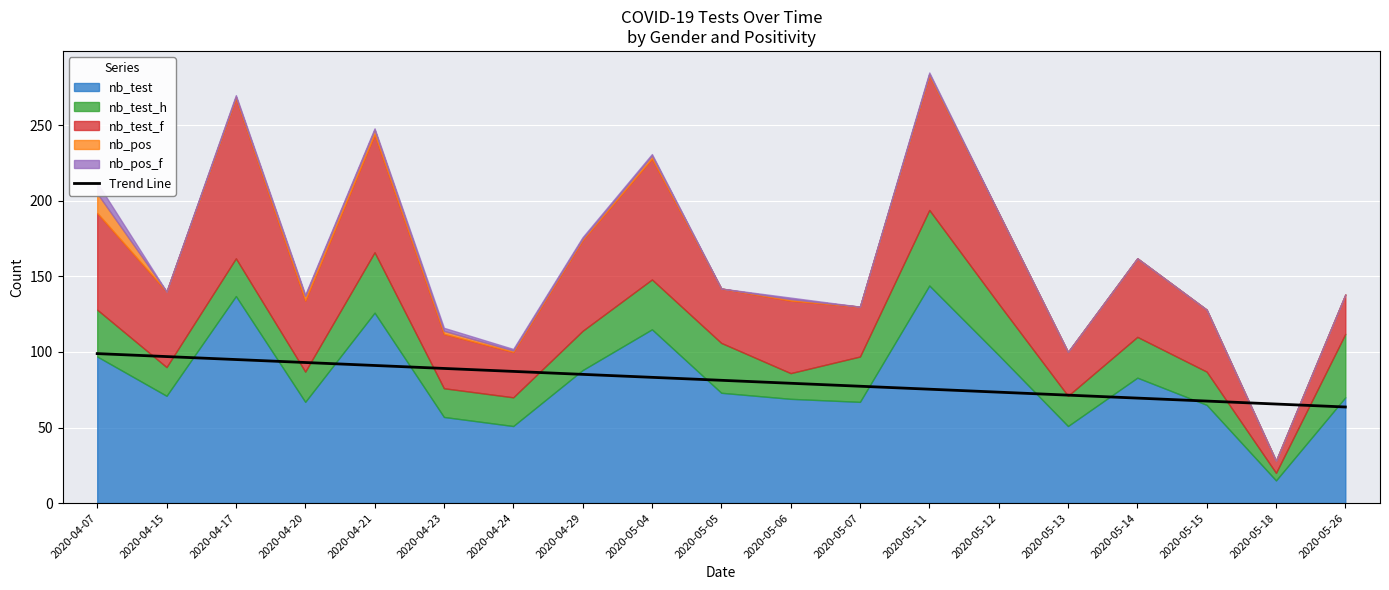

At which label is the value closest to 81?

2020-05-05